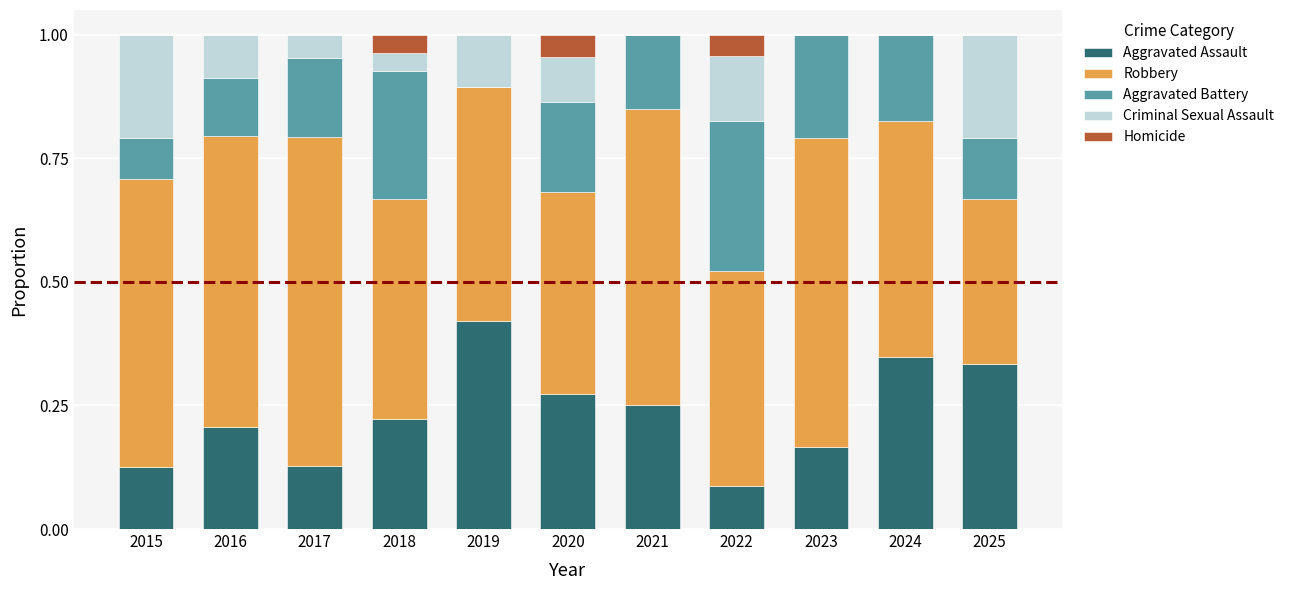

What is the total value across all series at 2018?

1.0